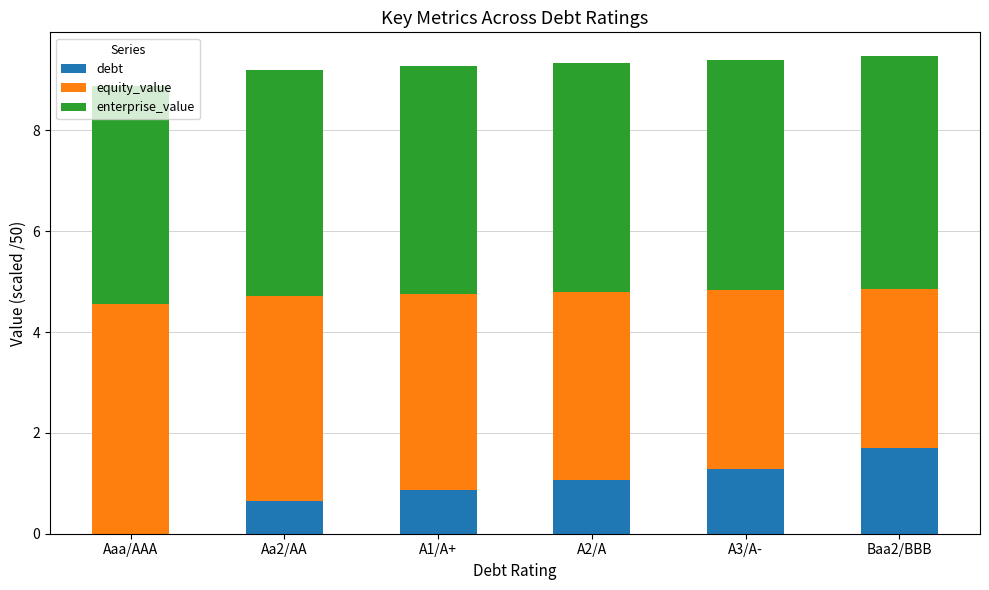

What is the total value across all series at A1/A+?

9.3